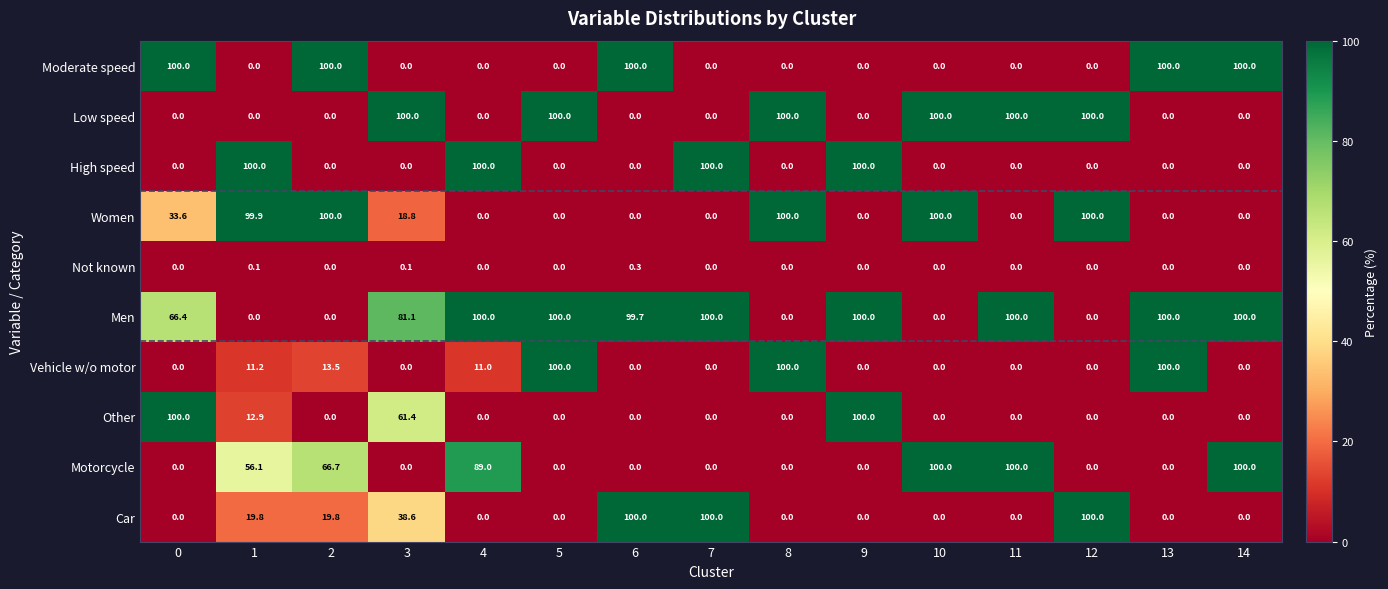

The value of Vehicle w/o motor at 8 is 100.0. True or false?

True